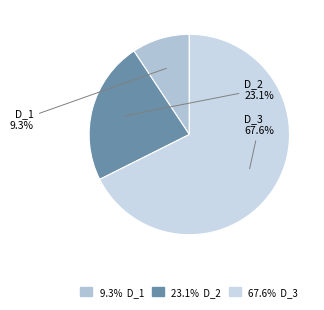

To the nearest percent, what is the average slice percentage?

33%